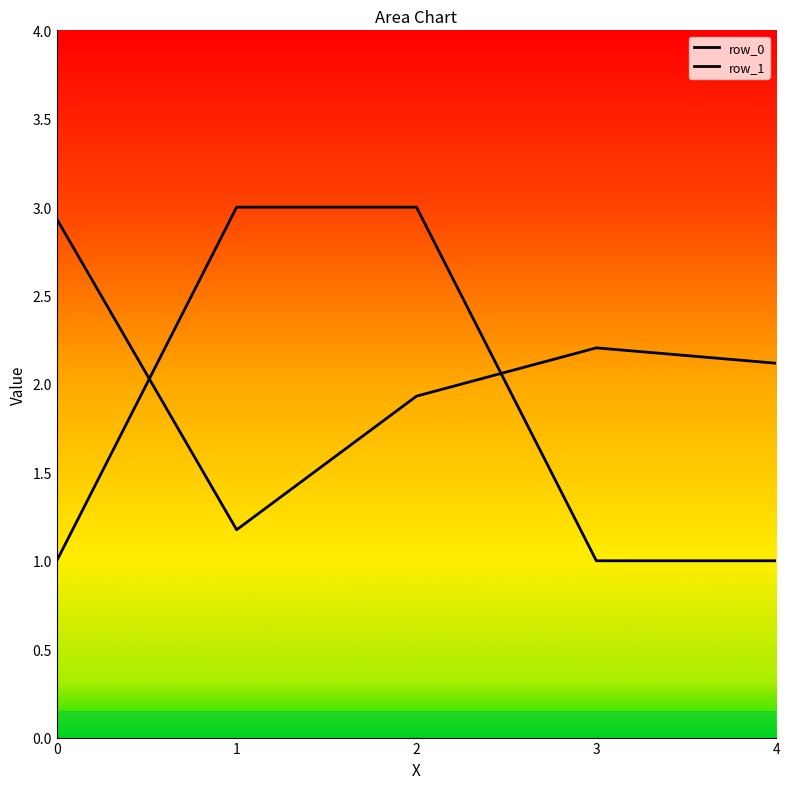

Rank the categories by row_1 value from highest to lowest.

1, 2, 0, 3, 4